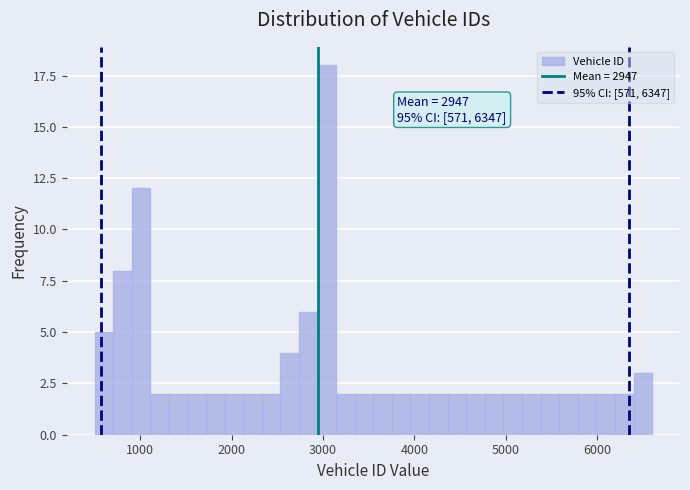

Around what value on the x-axis is the tallest bar? Give the approximate position of its centre, as read against the axis.

3000